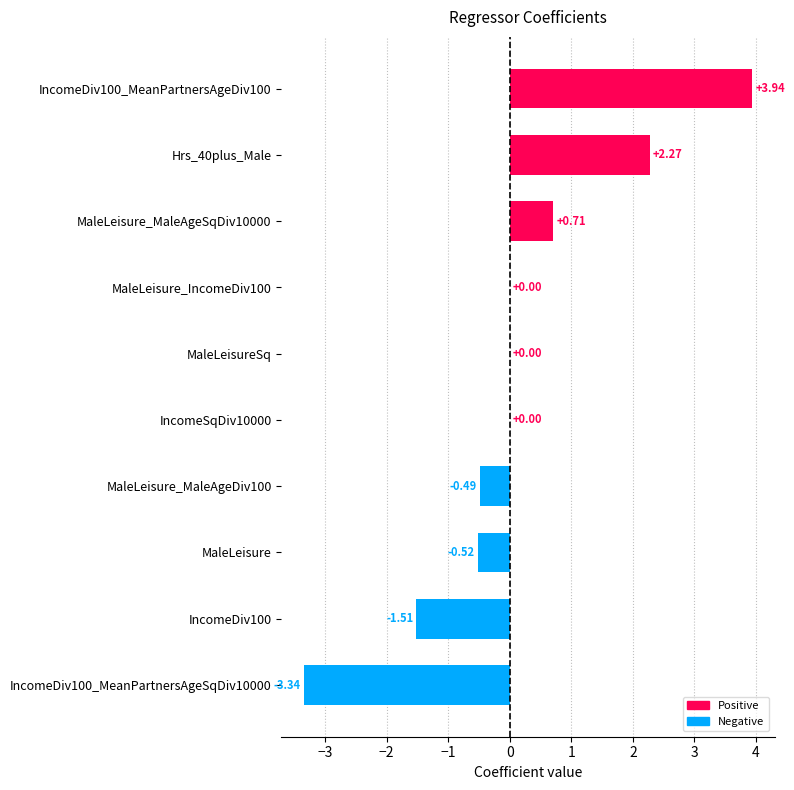

Are the bars grouped side by side (vs. stacked)?

No